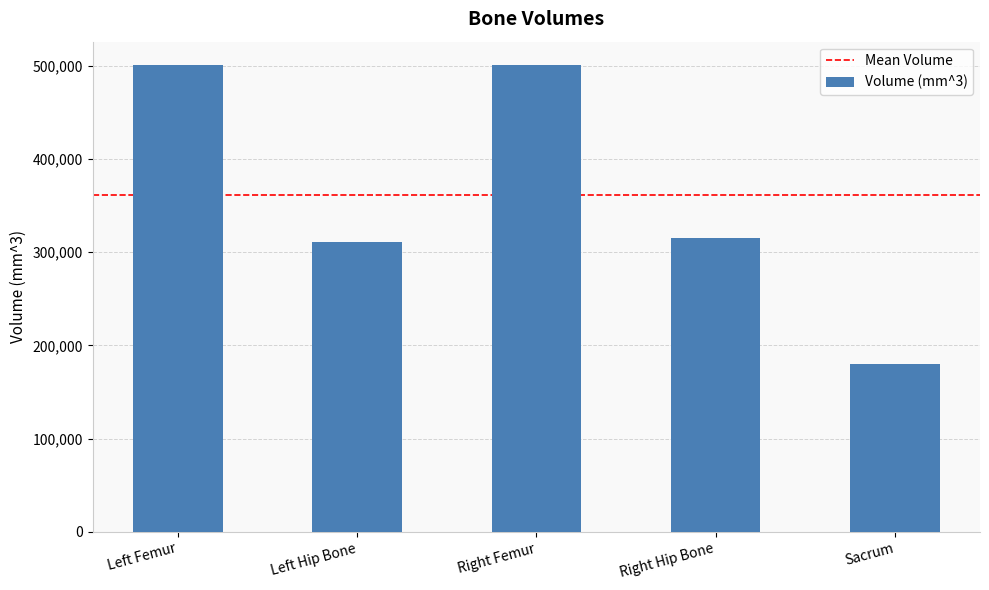

What is the change in value from Left Hip Bone to Right Hip Bone?

+4819.1